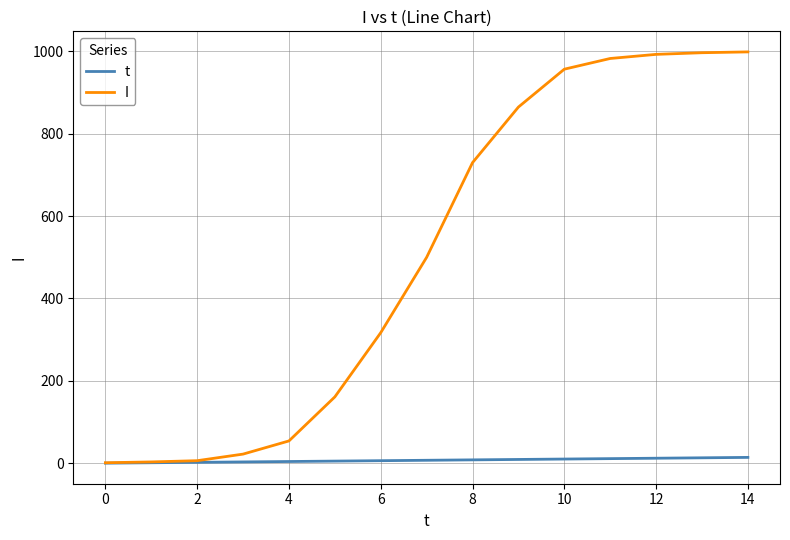

Does the chart display data point markers on the line(s)?

No